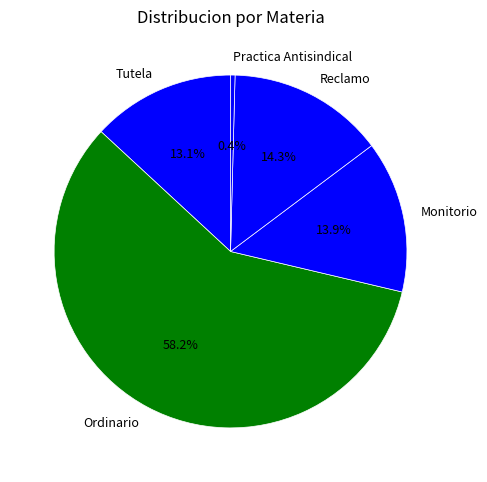

What percentage is the Monitorio slice, to the nearest percent?

14%